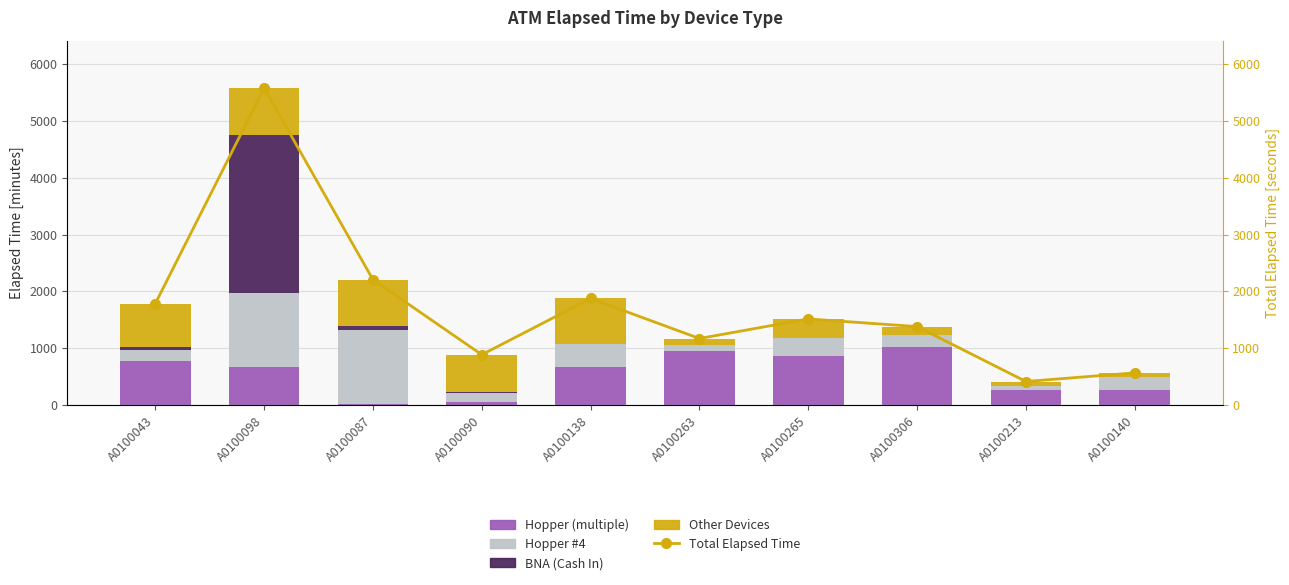

How many groups of bars are there?

10